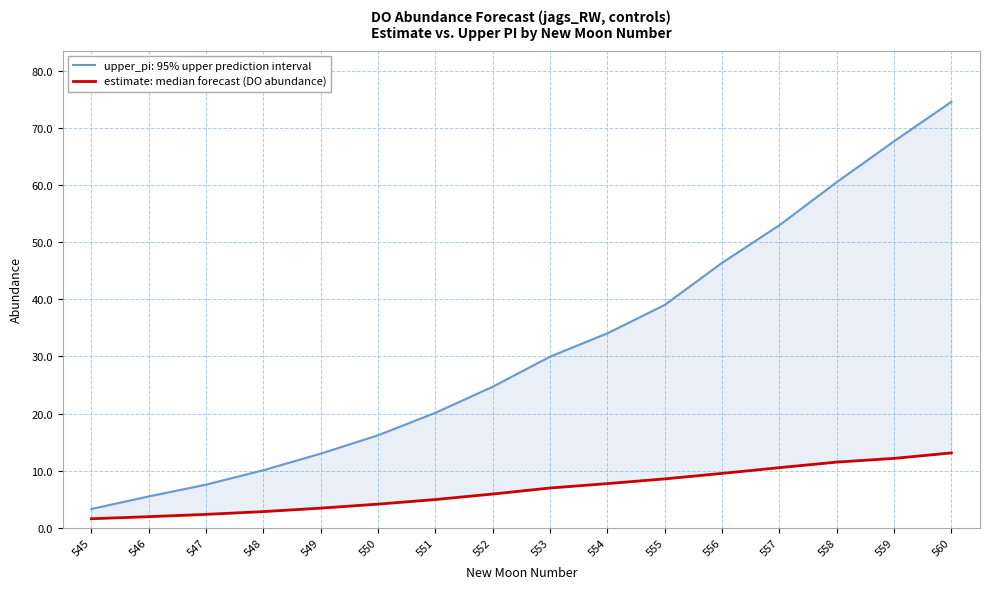

True or false: the data shows 12.1 at 559.

True